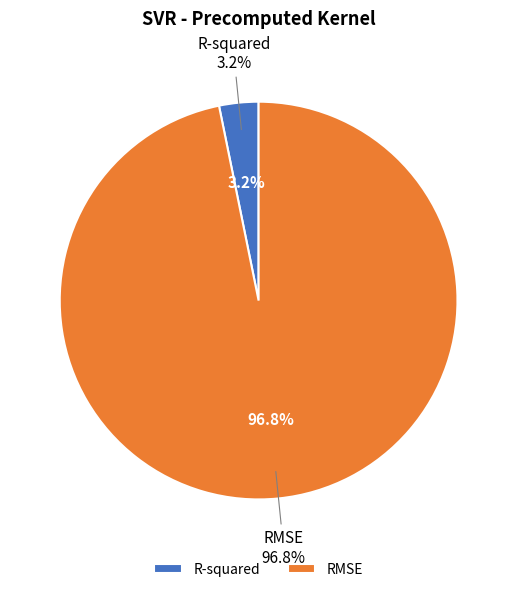

Does any single category account for the majority?

Yes